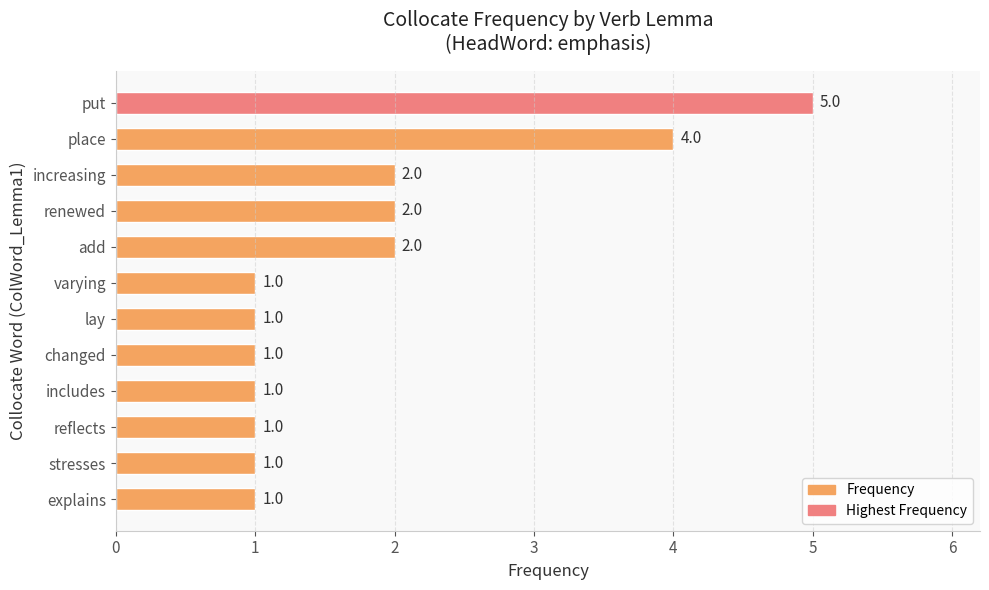

What is the label of the 10th bar from the bottom?

increasing